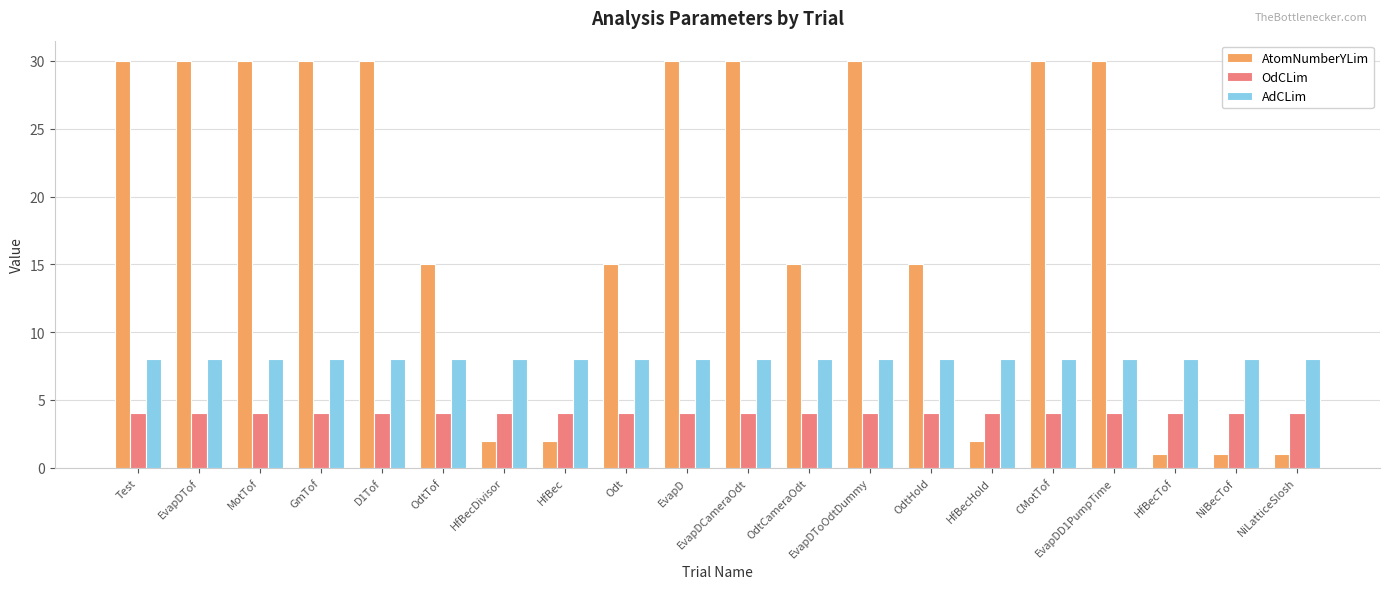

How many groups of bars are there?

20